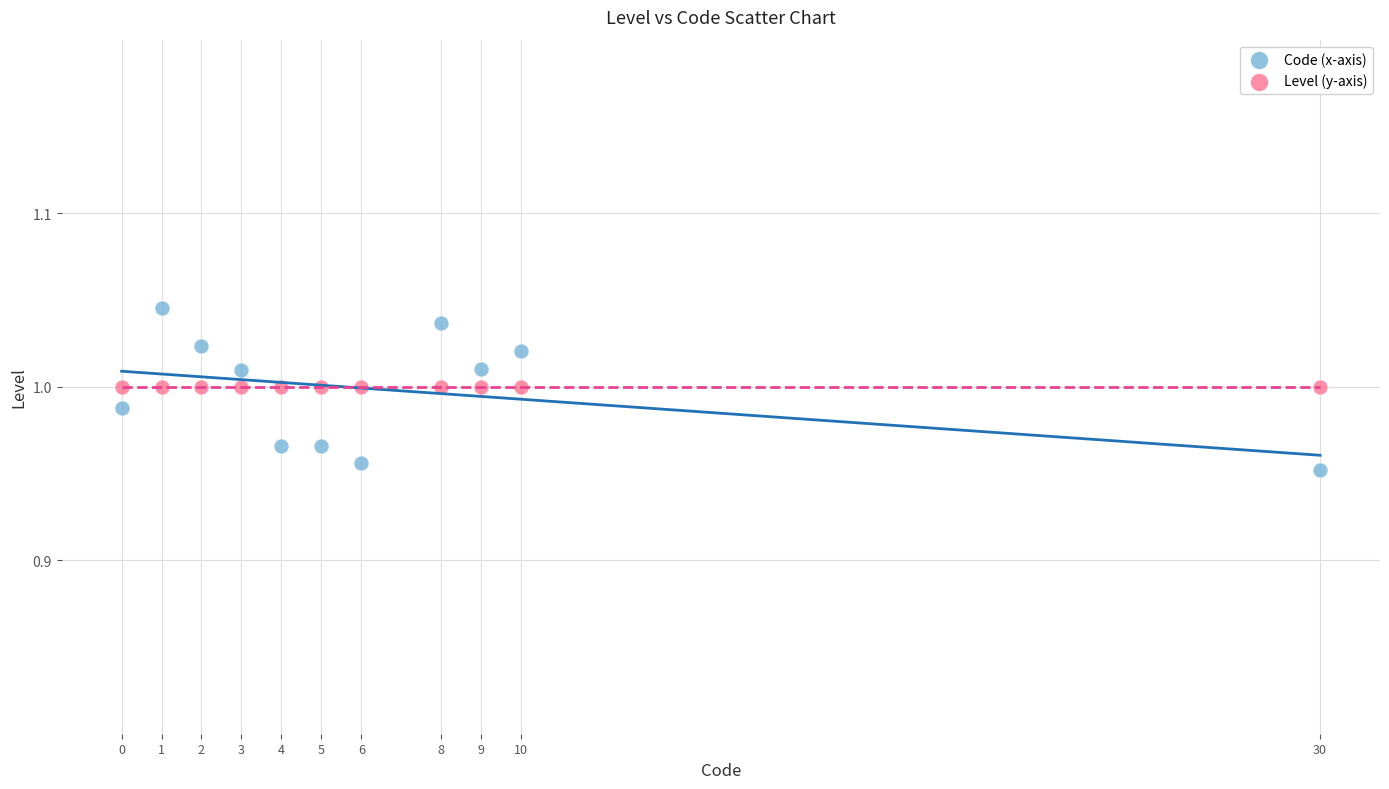

What are all the series names shown in the legend?

Code (x-axis), Level (y-axis)